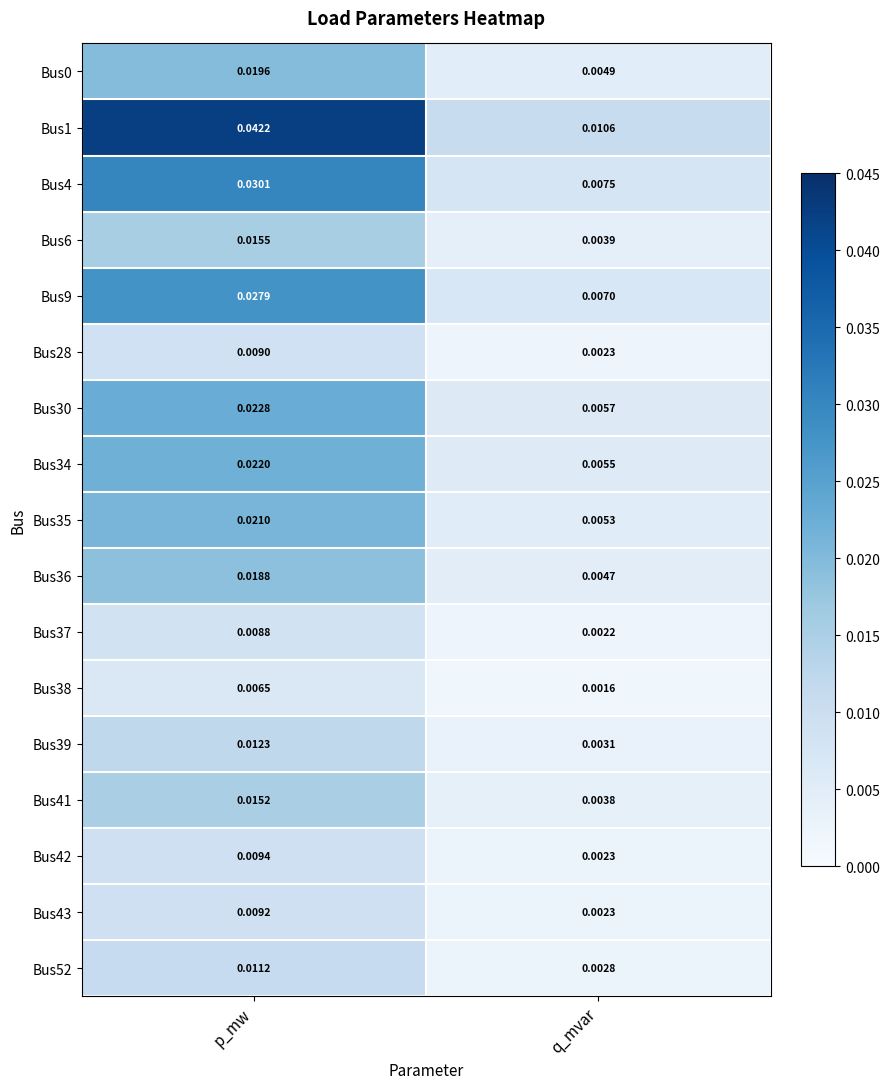

Which category has the lowest value in the Bus0 series?

q_mvar